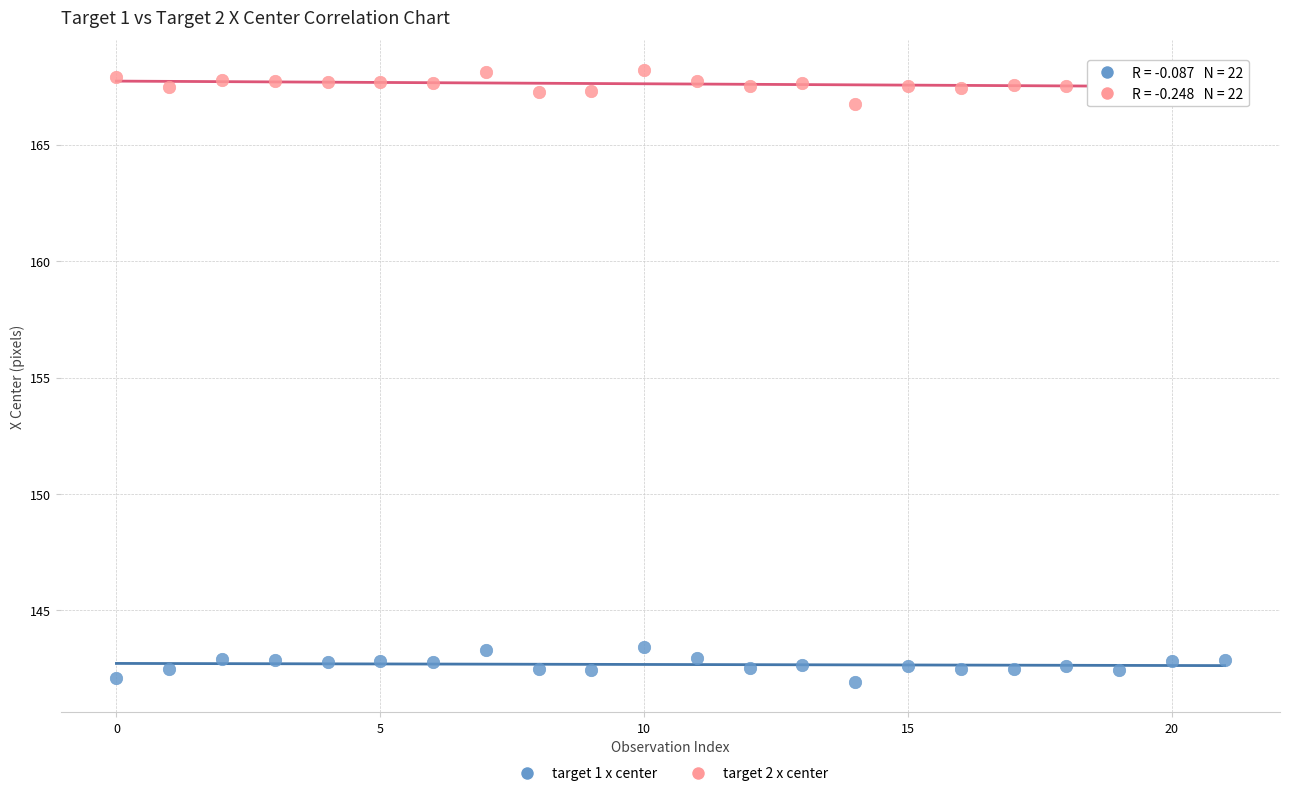

Which series contains the lowest Y value?

target 1 x center